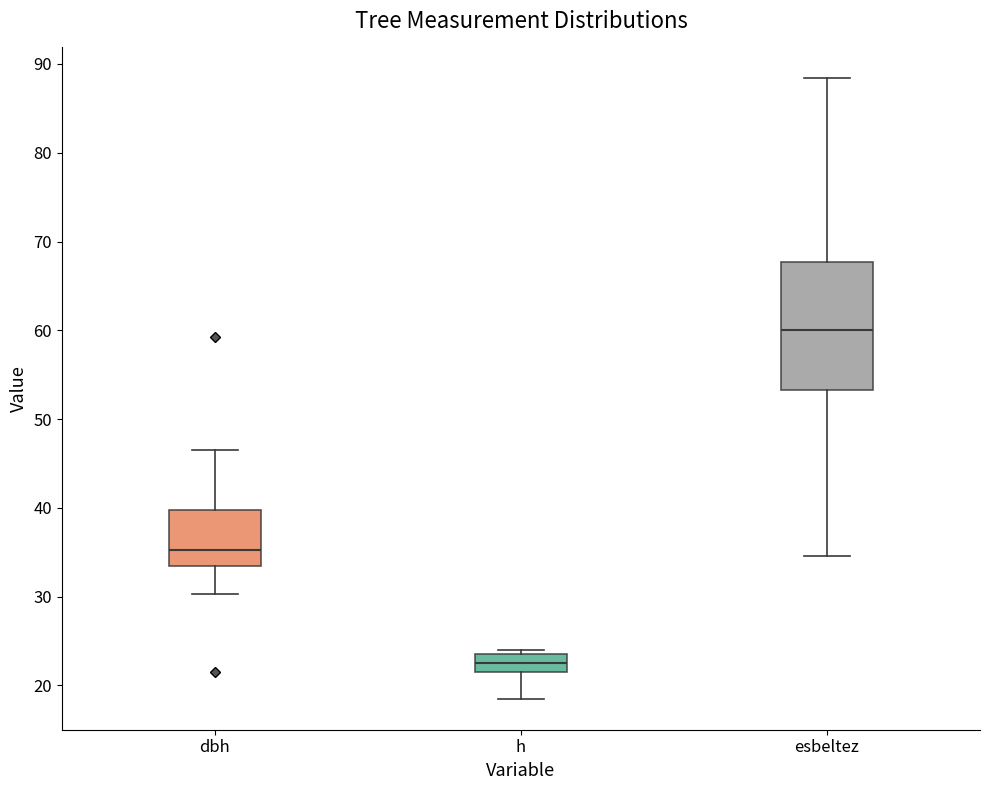

Which box has the highest median line?

esbeltez